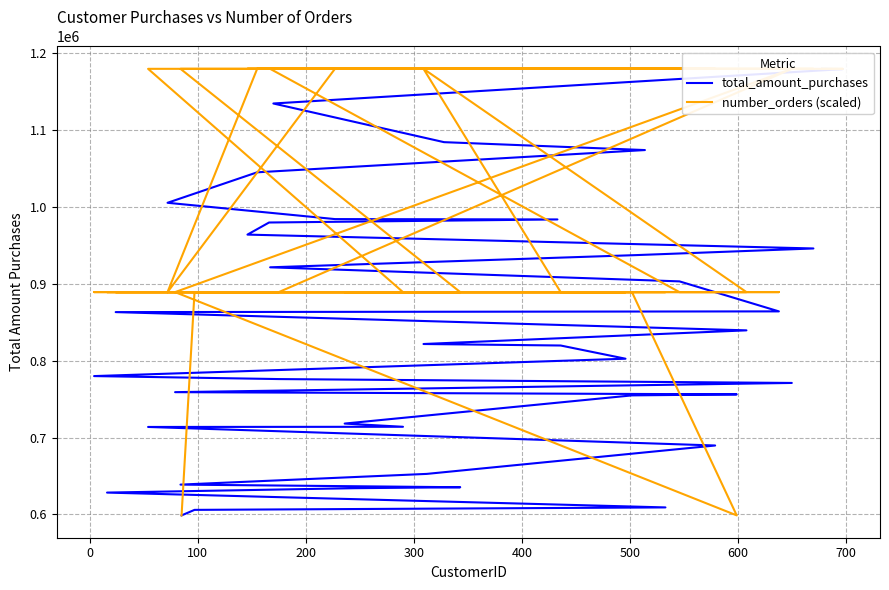

Which series has the largest total across all categories?

number_orders (scaled)